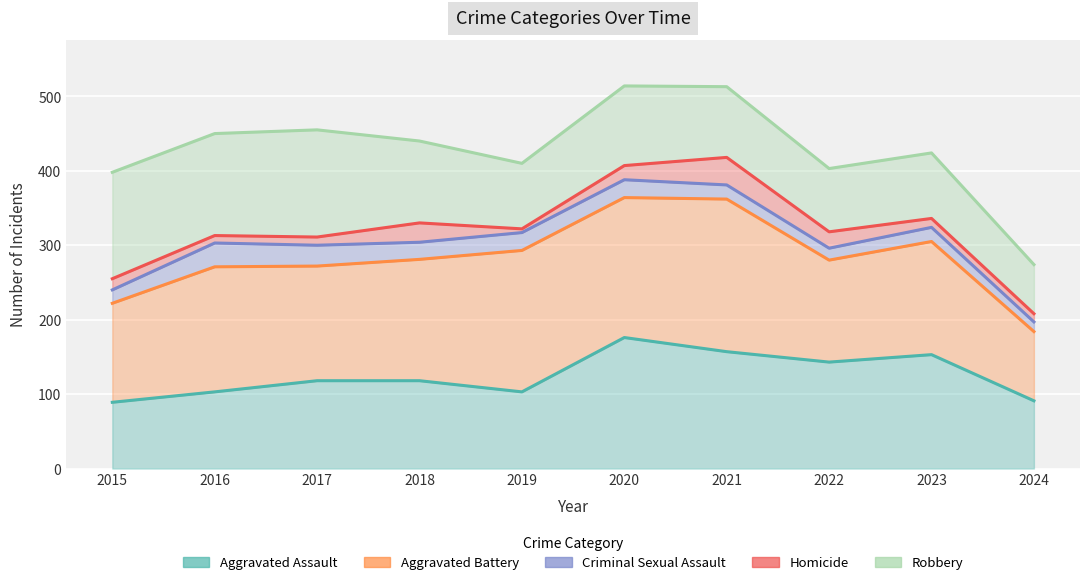

At which label is Aggravated Assault closest to 132?

2022